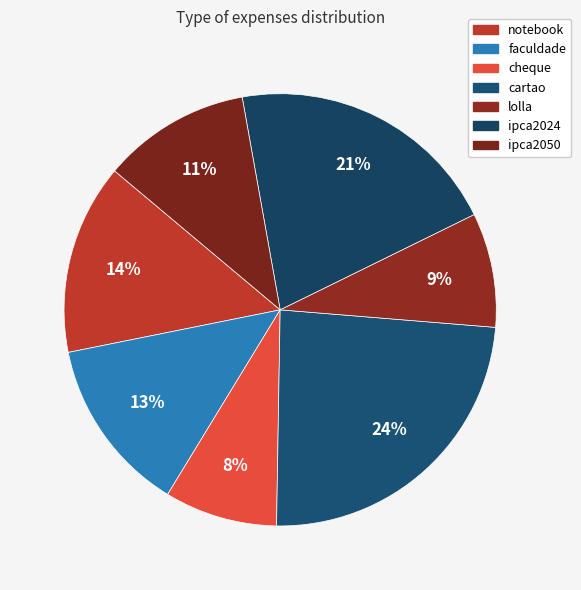

Does any single category account for the majority?

No